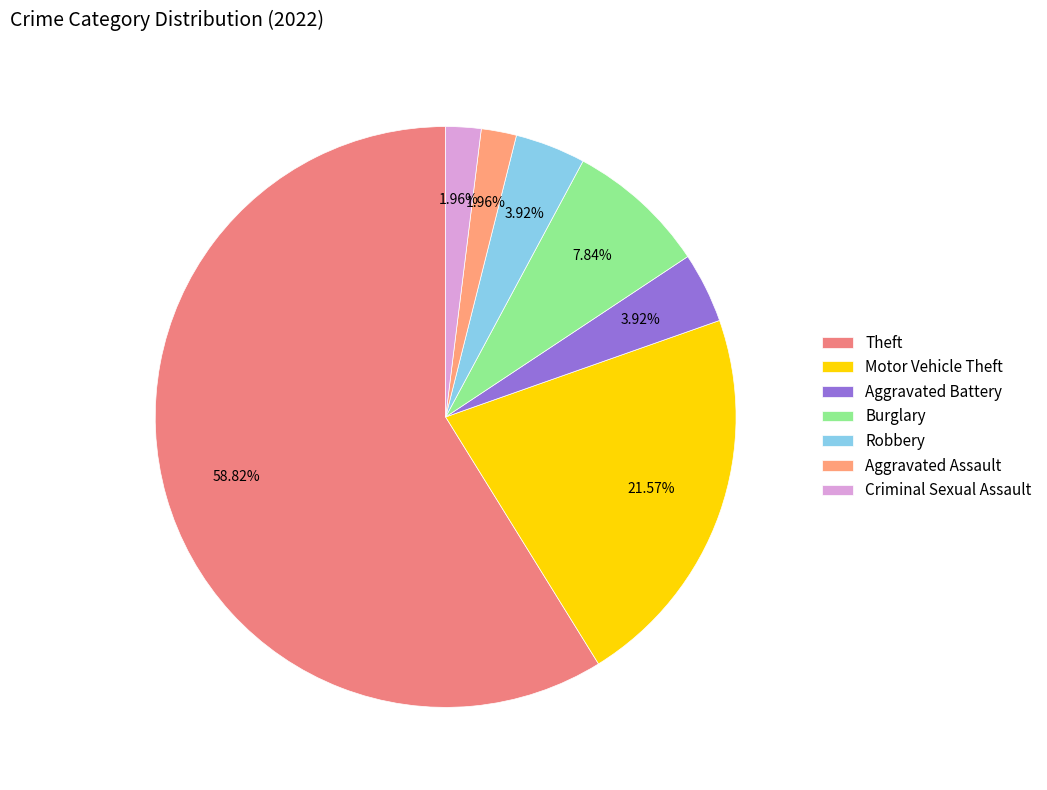

Is Theft the majority of the pie?

Yes